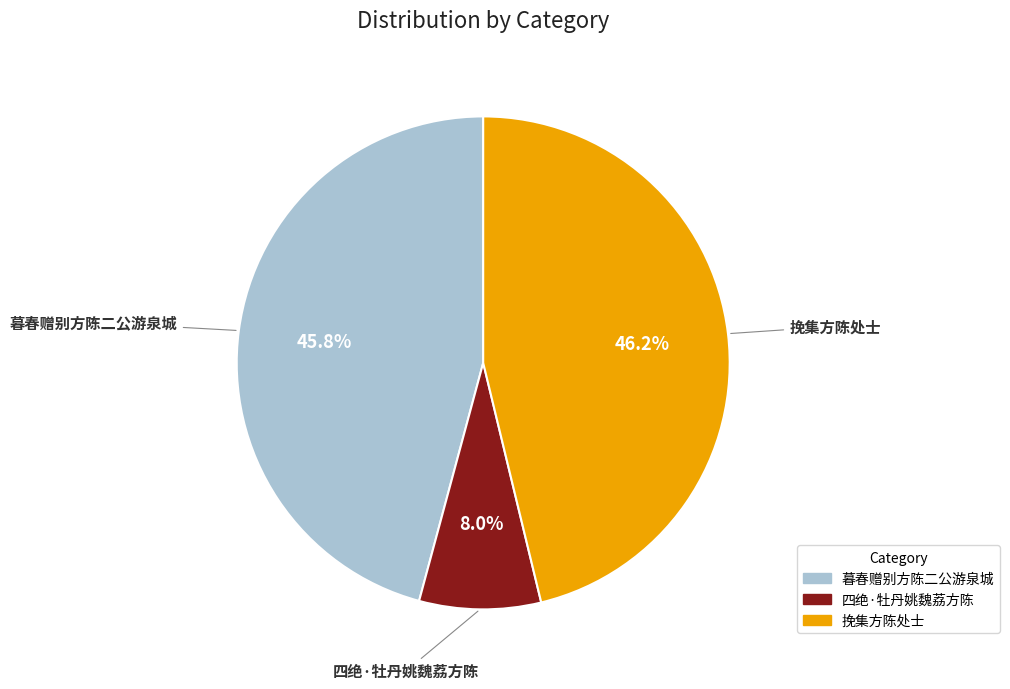

Between 四绝·牡丹姚魏荔方陈 and 挽集方陈处士, which is larger?

挽集方陈处士